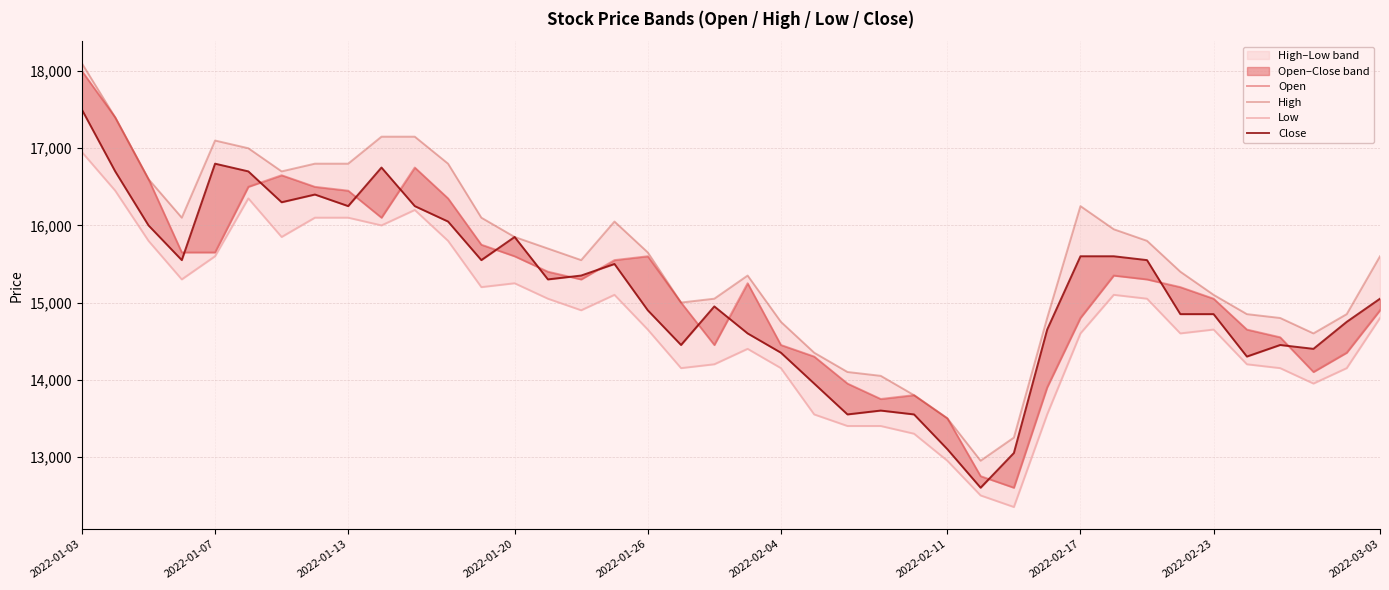

True or false: Open and Low intersect in this chart.

False